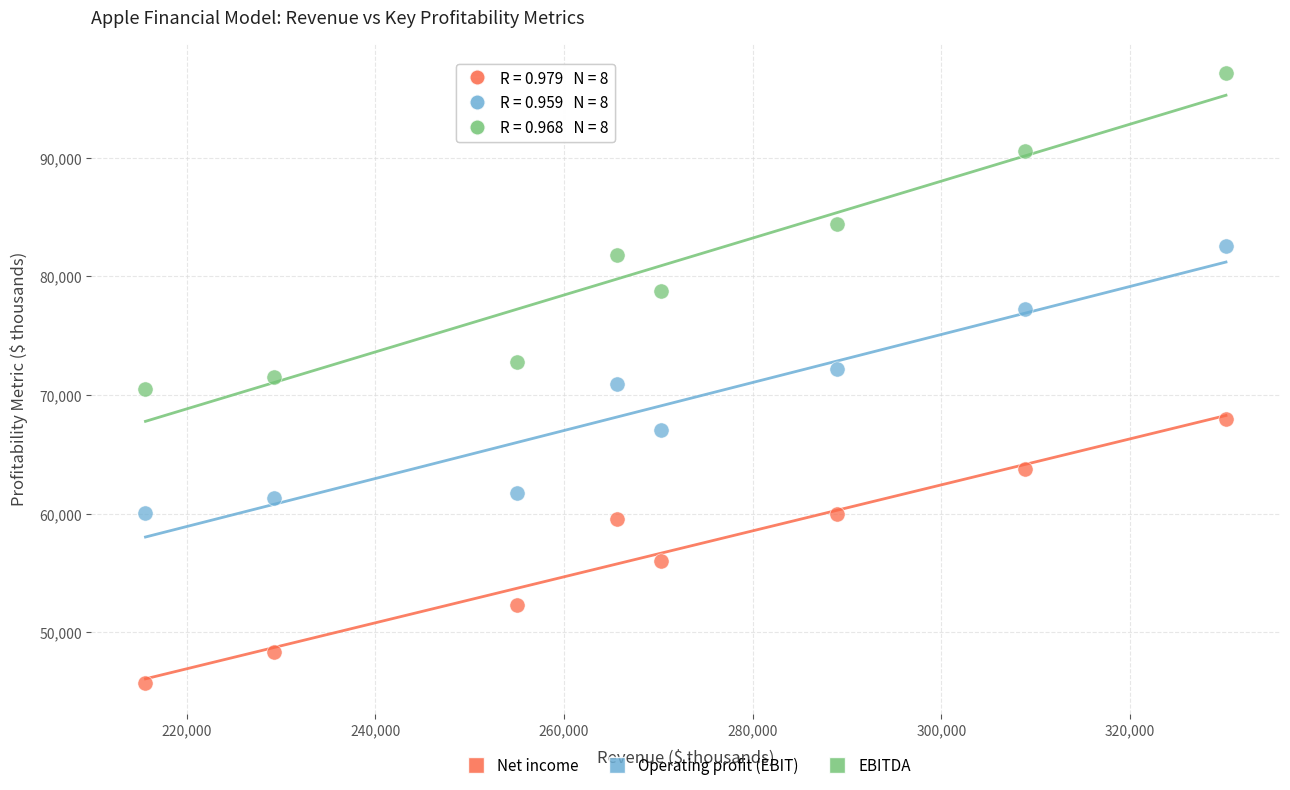

Across all data points, what is the range of Y values (max minus min)?

51457.6